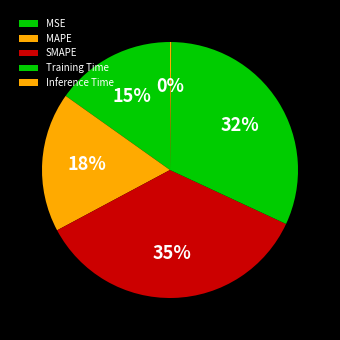

To the nearest percent, what is the combined percentage of Training Time and SMAPE?

67%